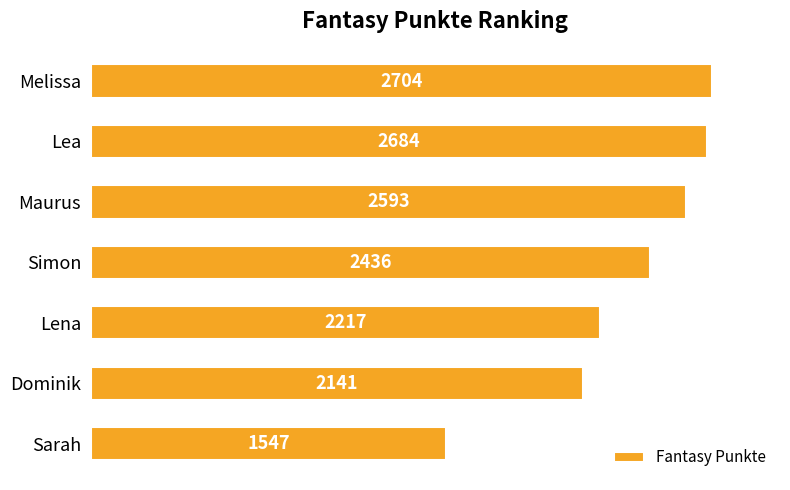

Are the bars horizontal?

Yes